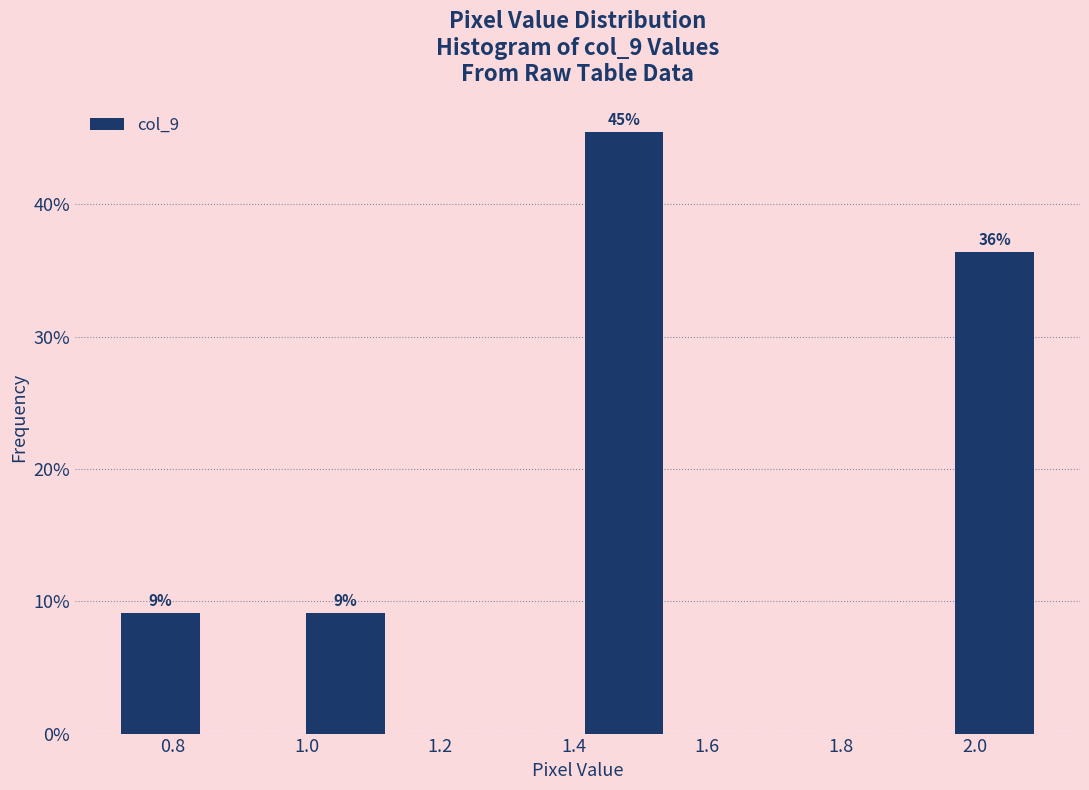

Which range on the x-axis has the tallest bar?

1.40 to 1.54